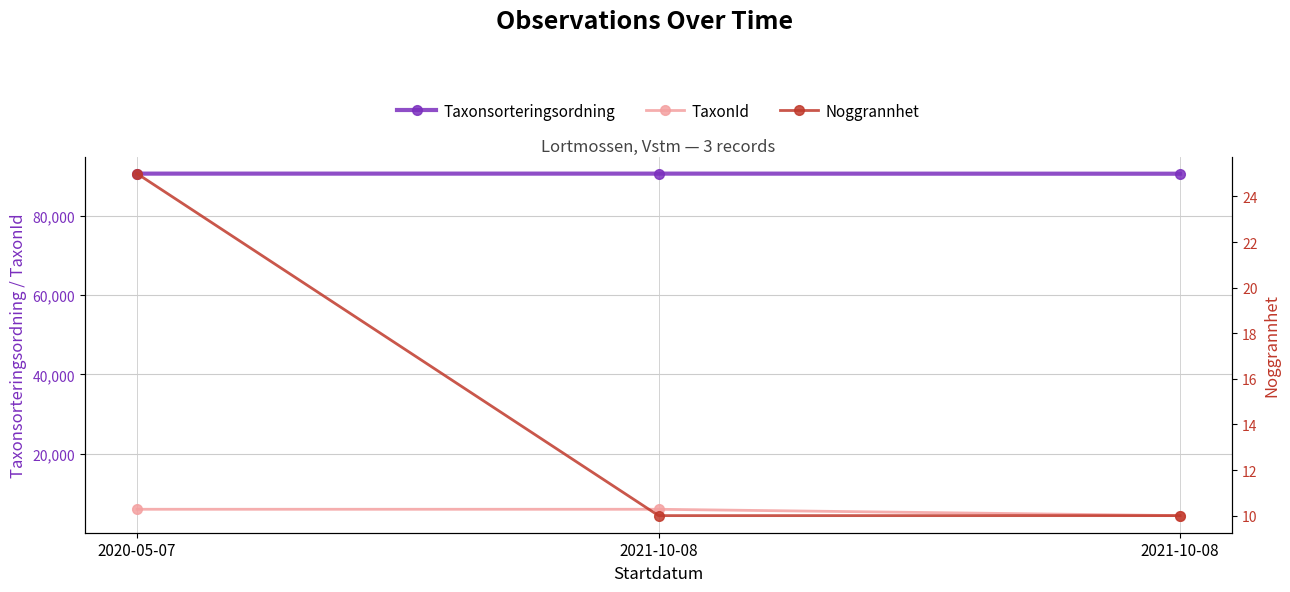

At 2021-10-08, list the series in order from smallest to largest.

Noggrannhet, TaxonId, Taxonsorteringsordning